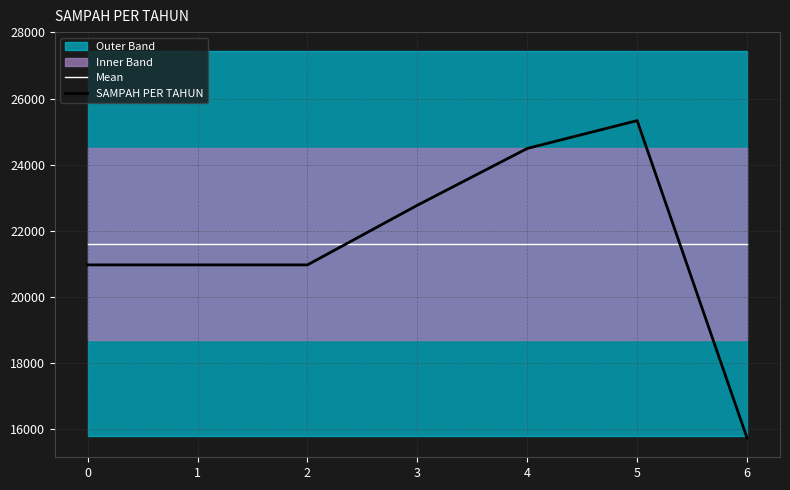

Is the value of SAMPAH PER TAHUN at 2 greater than the value of Mean at 6?

No